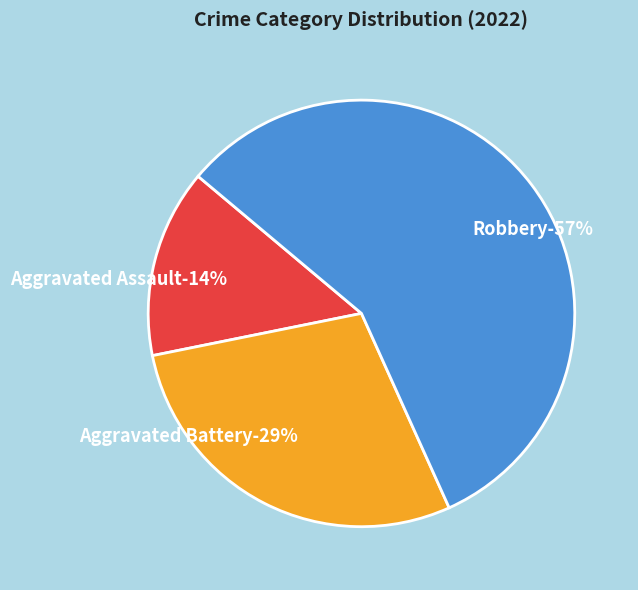

How many segments does this pie chart have?

3